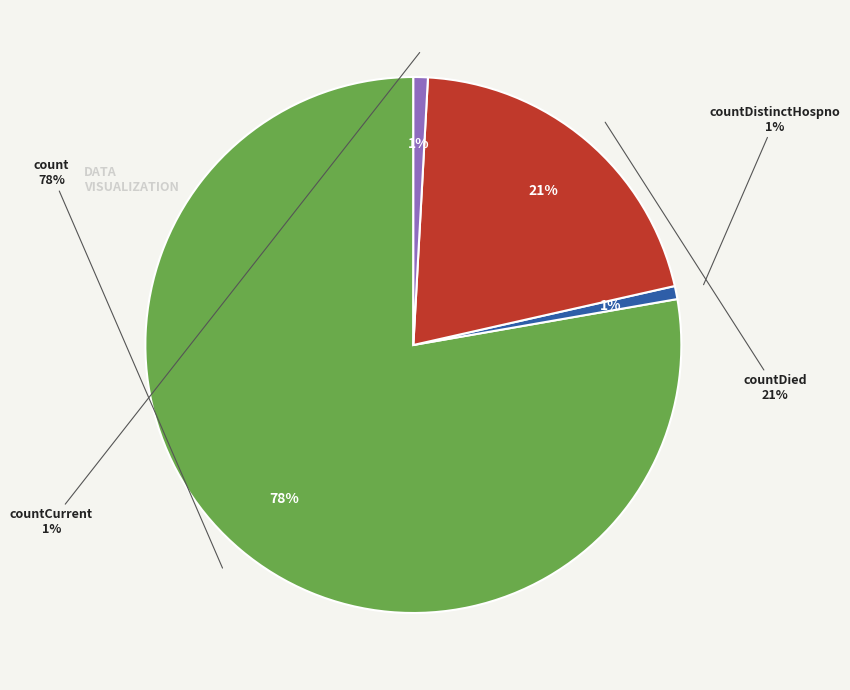

Is count the majority of the pie?

Yes